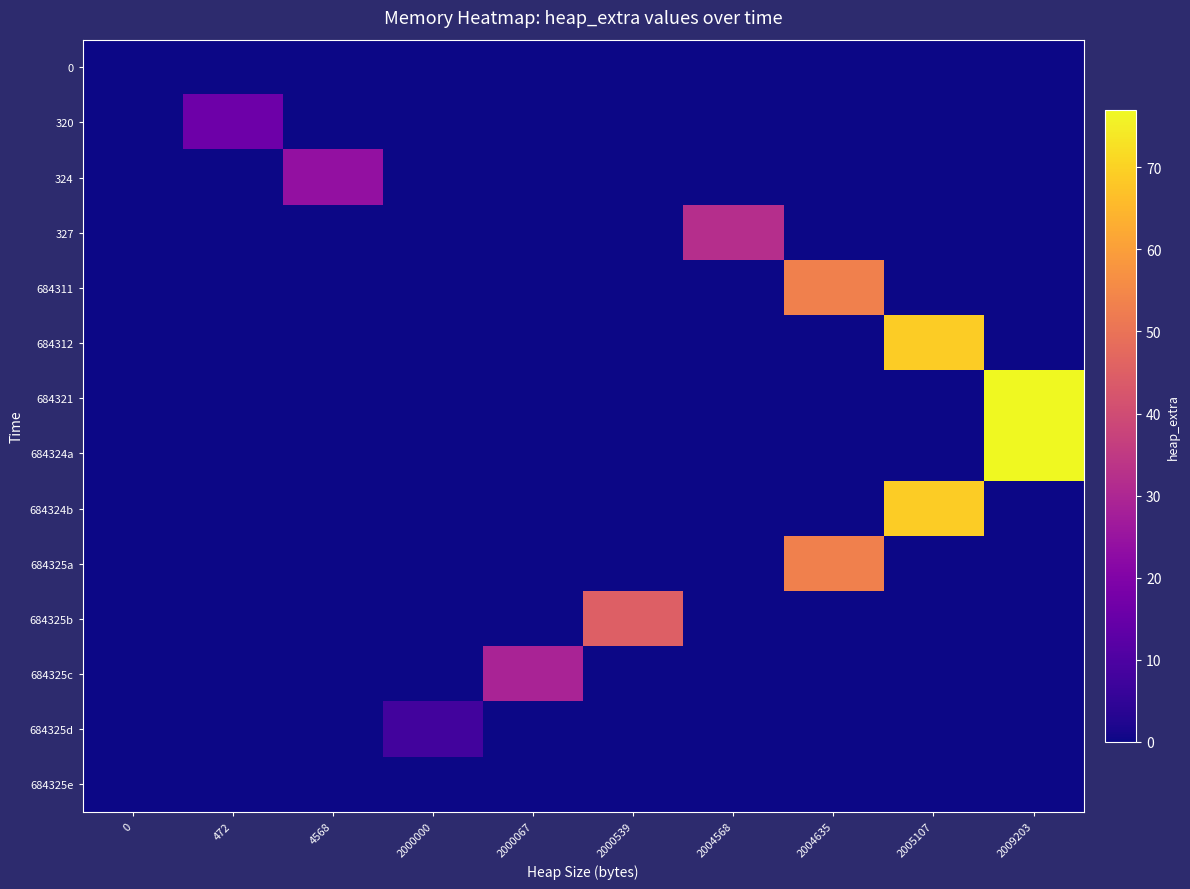

How many categories are shown in the chart?

10